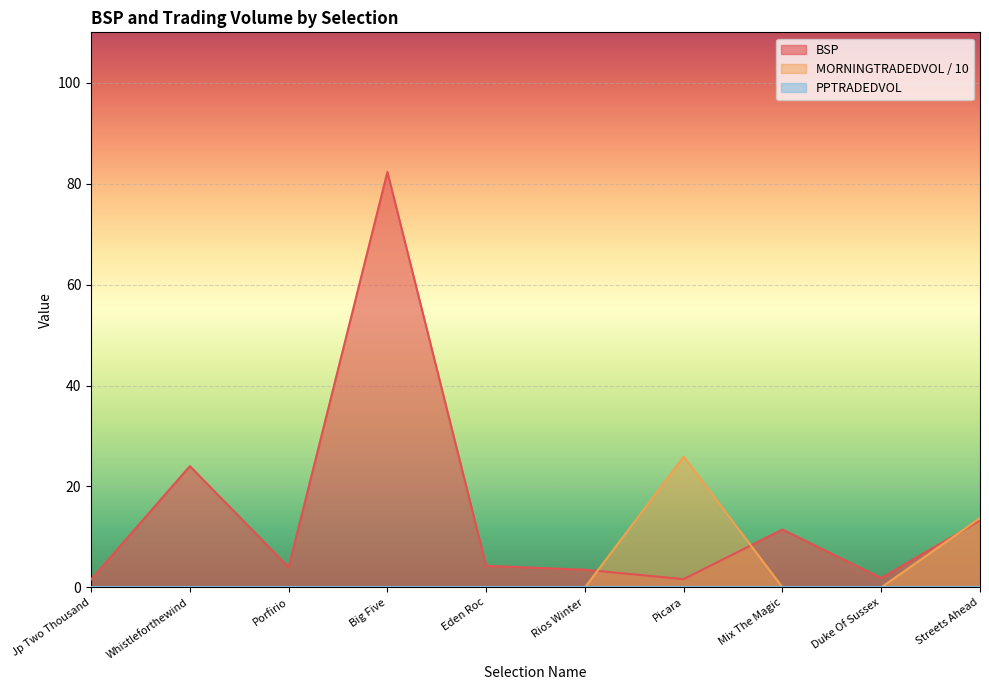

At how many categories does at least one series exceed 24?

3